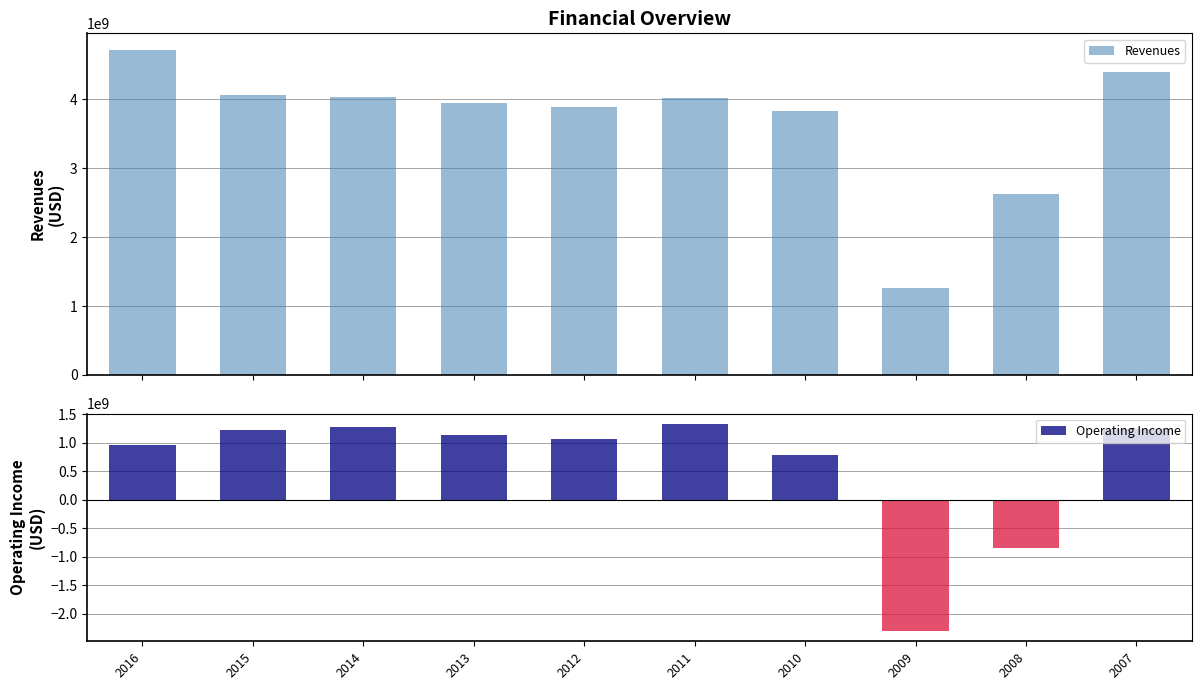

Does the chart contain any negative values?

Yes